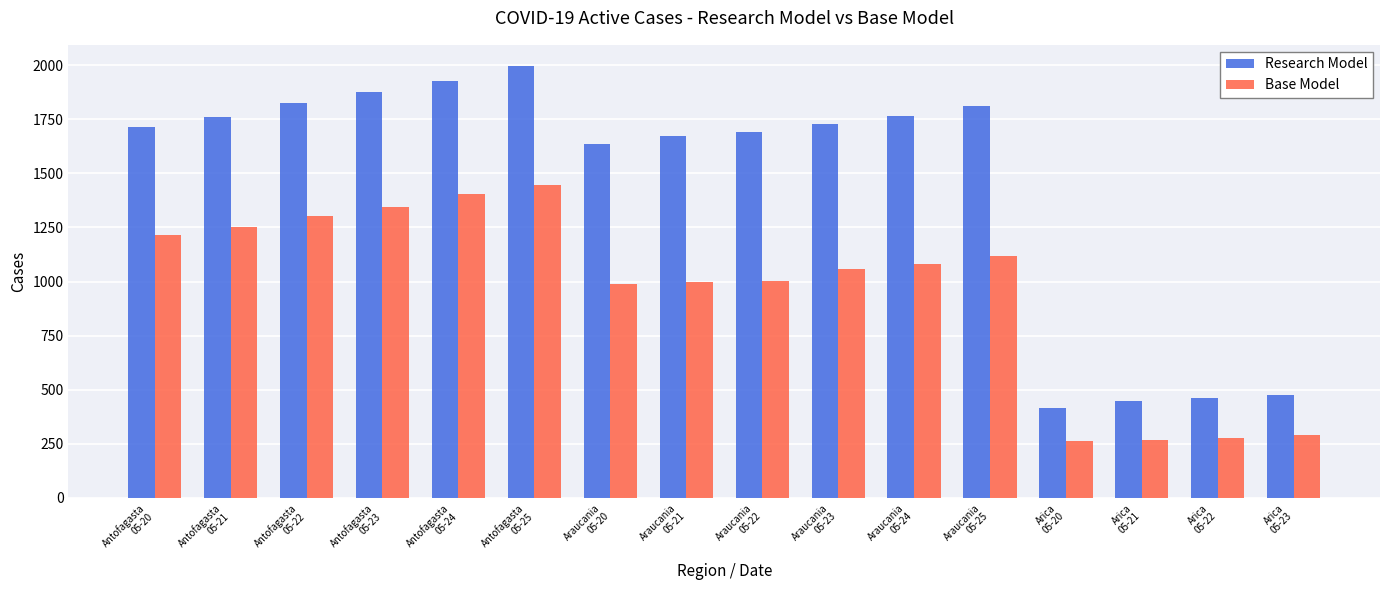

Which series changed the most between Antofagasta
05-25 and Arica
05-22?

Research Model